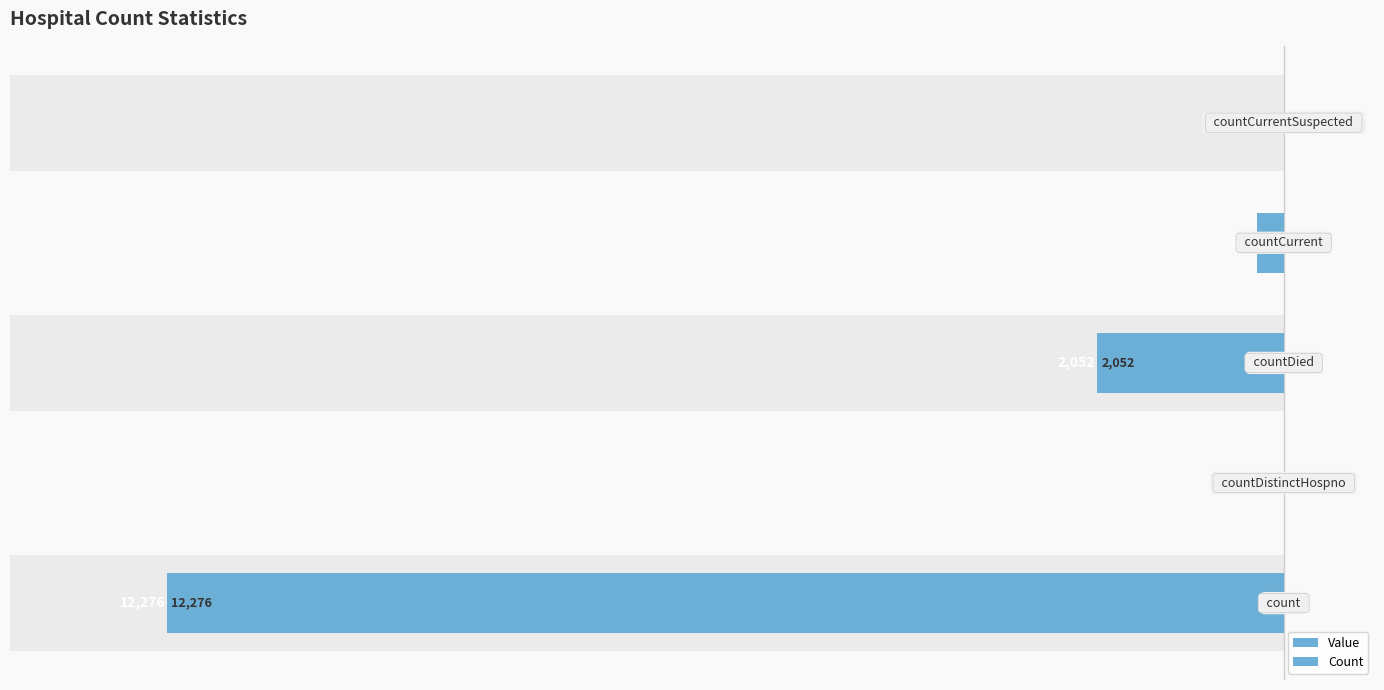

What is the sum of the Count values at 2 and 0?

-14328